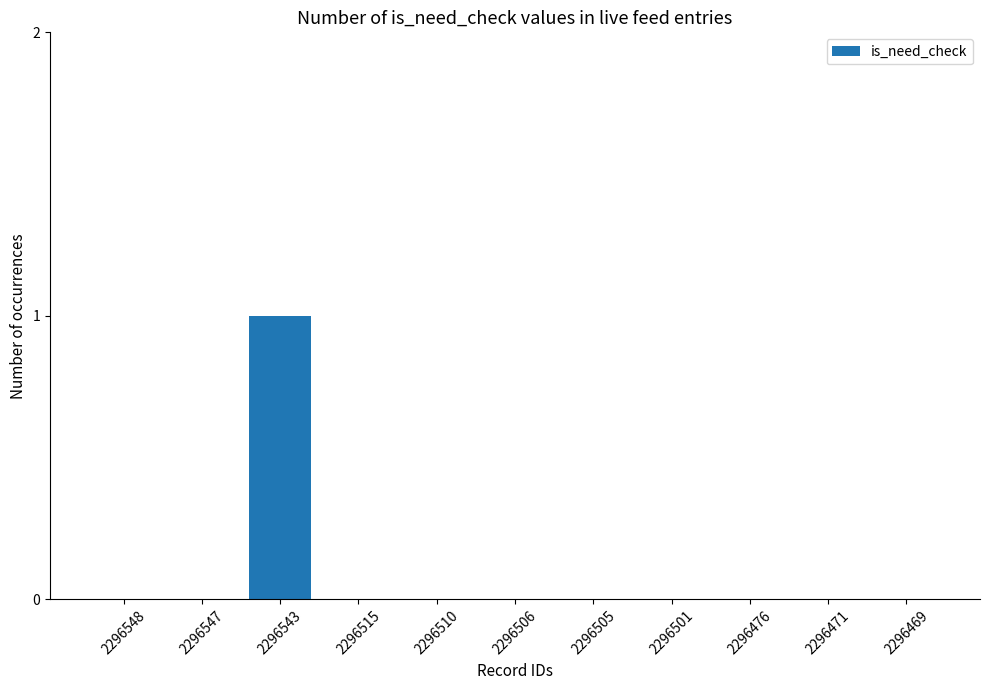

The value at 2296471 is -1. True or false?

False